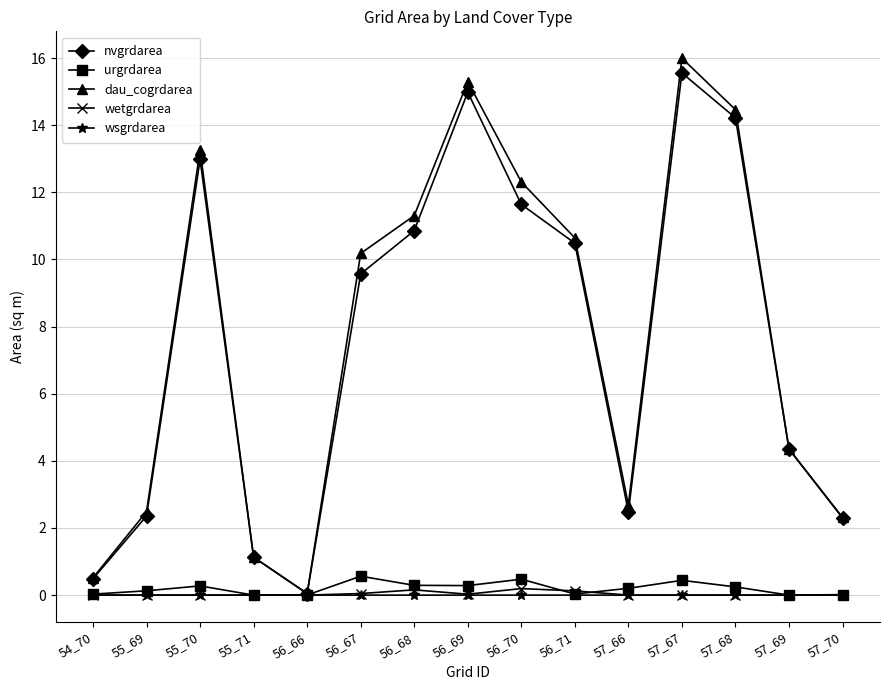

Which label corresponds to the largest value in the chart?

57_67